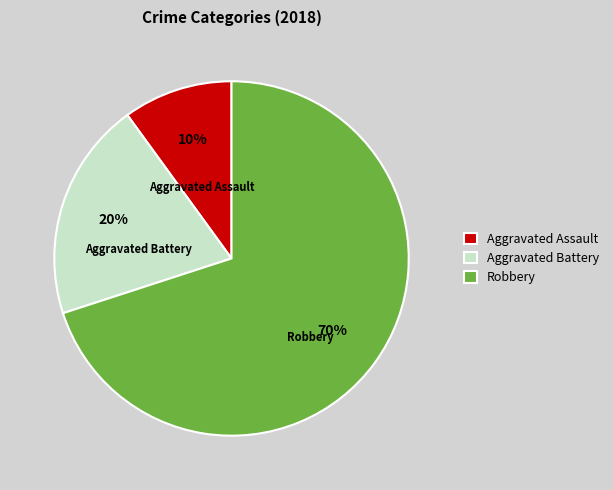

What is the majority slice?

Robbery